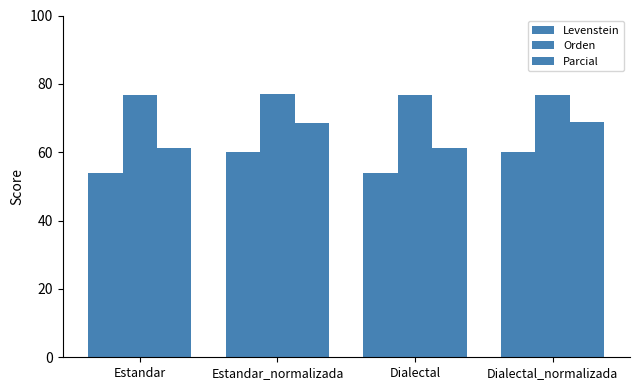

Rank the series by their average value, from lowest to highest.

Levenstein, Parcial, Orden